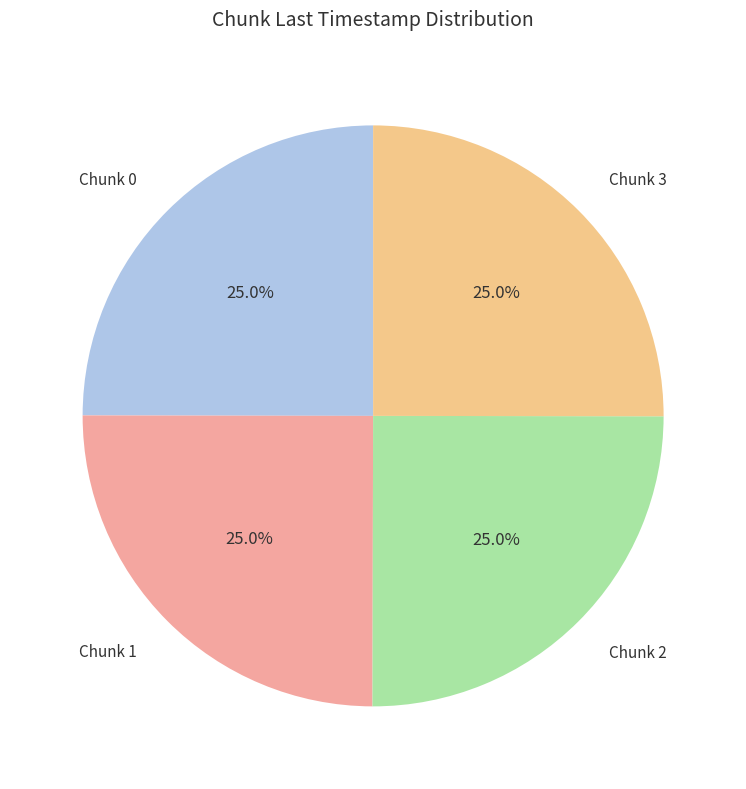

Count the number of slices in the pie.

4